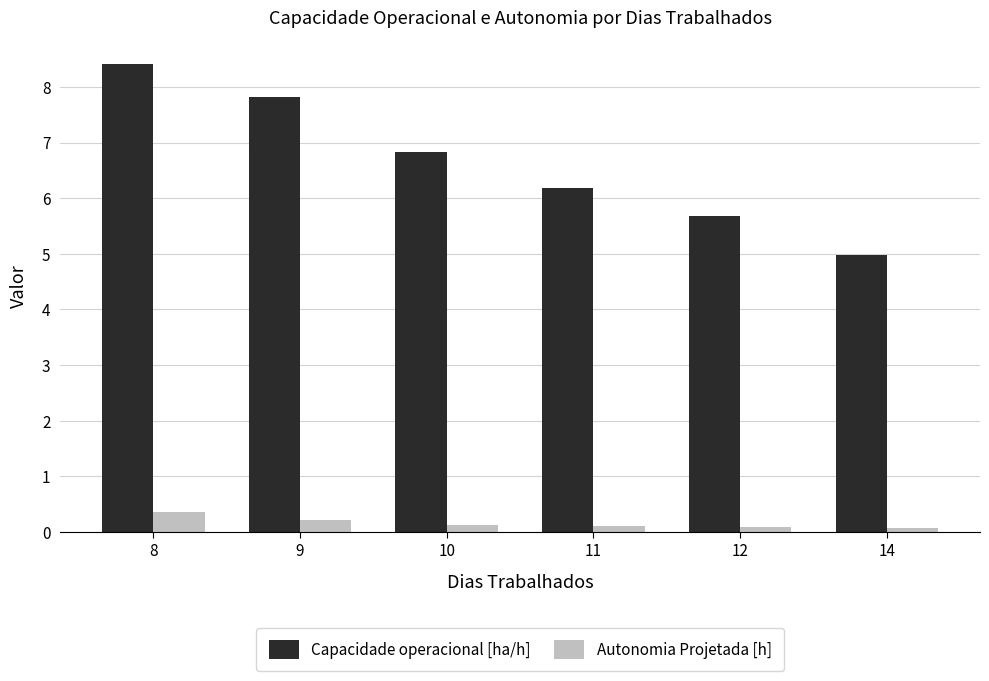

What is the total value across all series at 9?

8.0